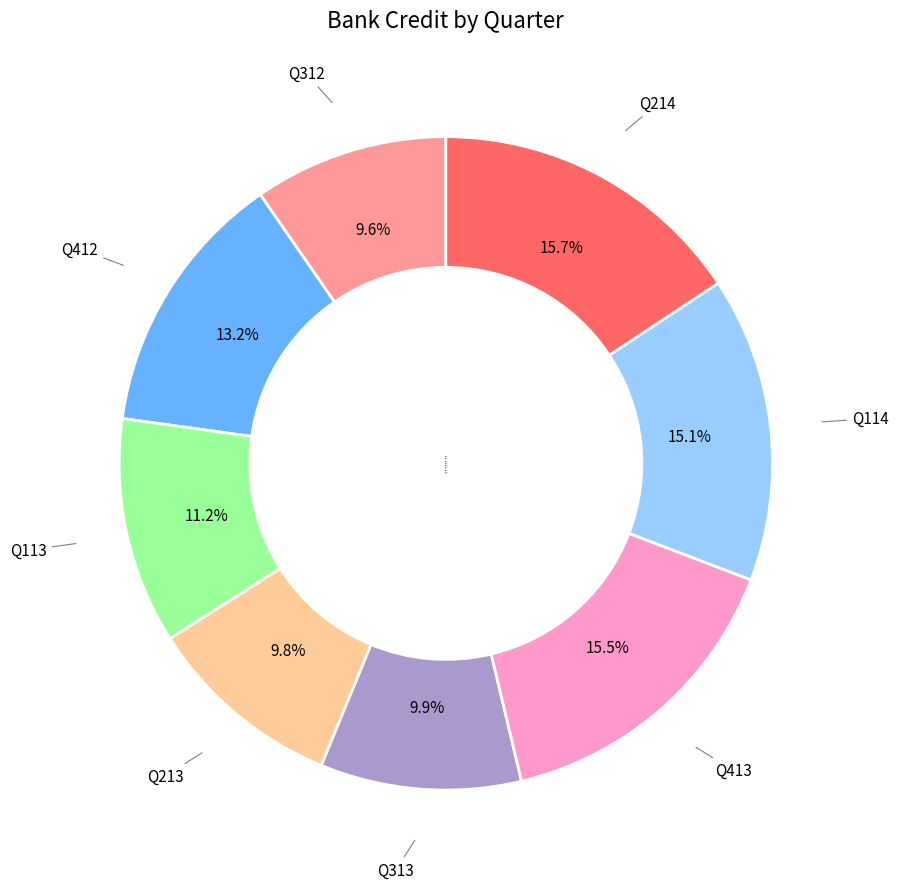

Between Q413 and Q113, which is larger?

Q413